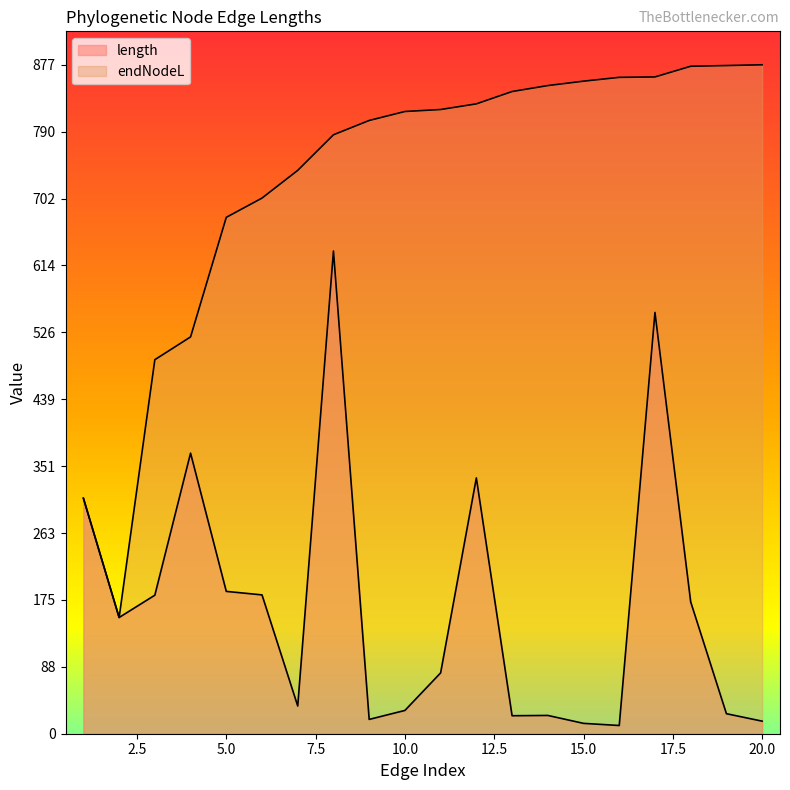

Where is the first local minimum for length?

2